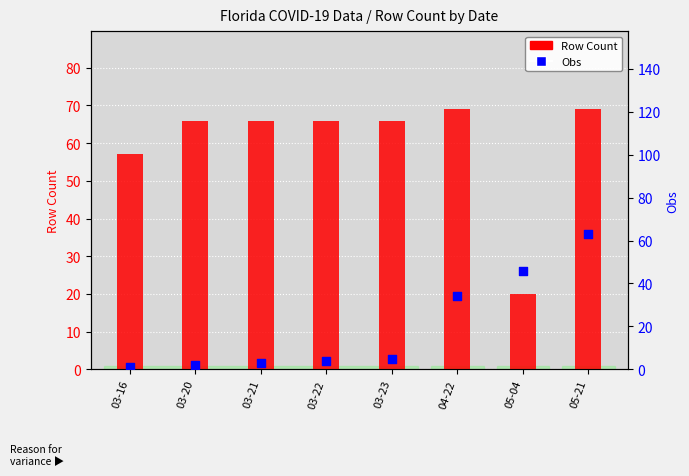

Is the value of Obs at 05-21 greater than the value of Row Count at 03-22?

No